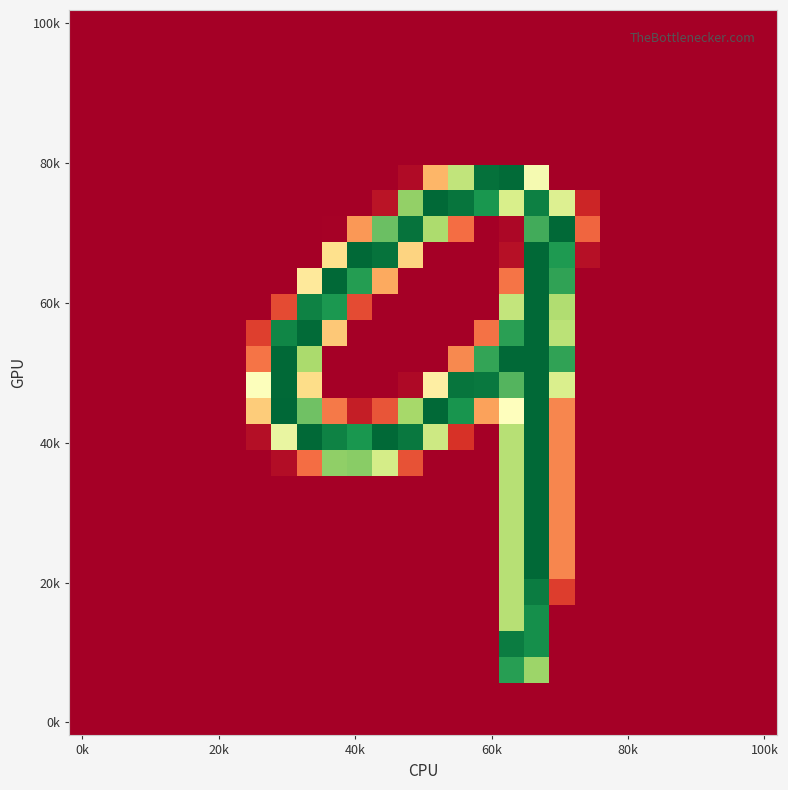

At how many categories does at least one series exceed 136?

12